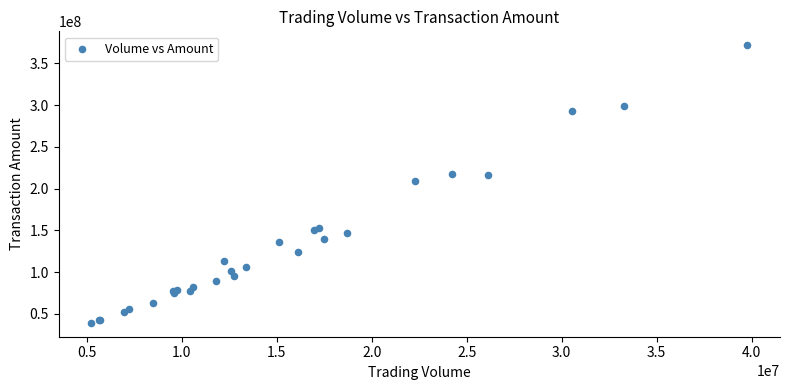

What Y value in the scatter plot is closest to 205452309?

209504572.3